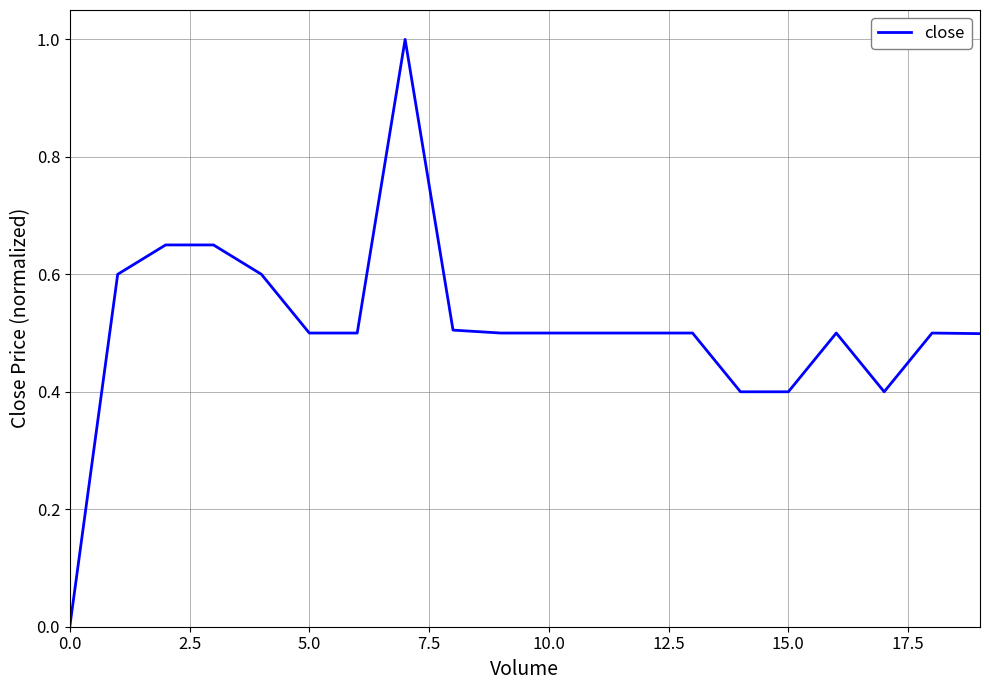

What is the greatest value displayed?

1.0